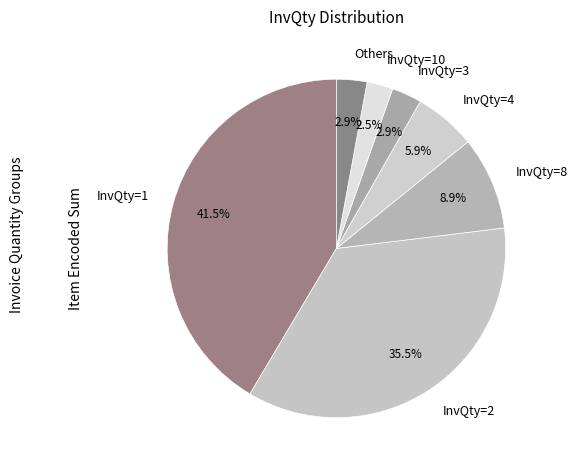

Which slice is the largest?

InvQty=1